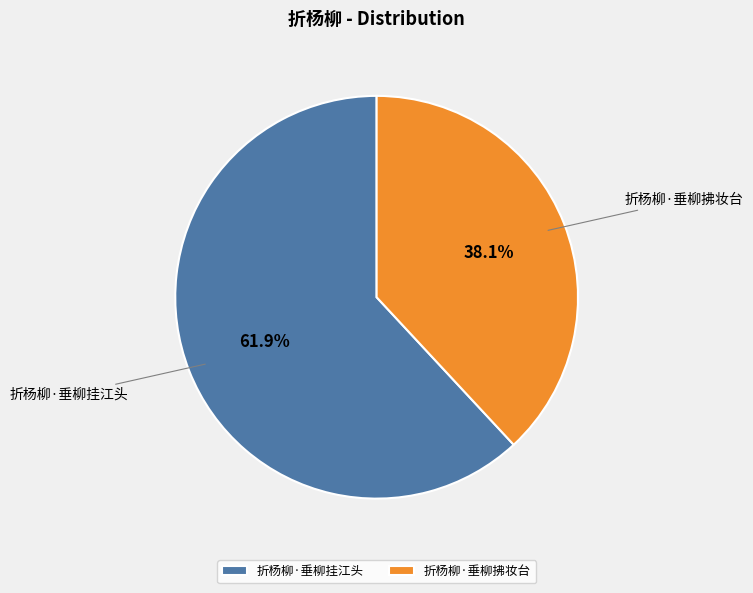

Does 折杨柳·垂柳拂妆台 represent more than half of the total?

No